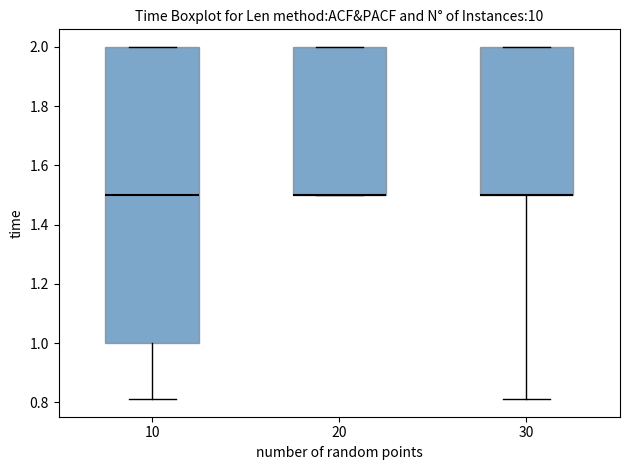

Where is the upper edge of the box at x = 30 on the y-axis? The values are not printed on the chart, so give them approximately, as read against the axis.

2.00